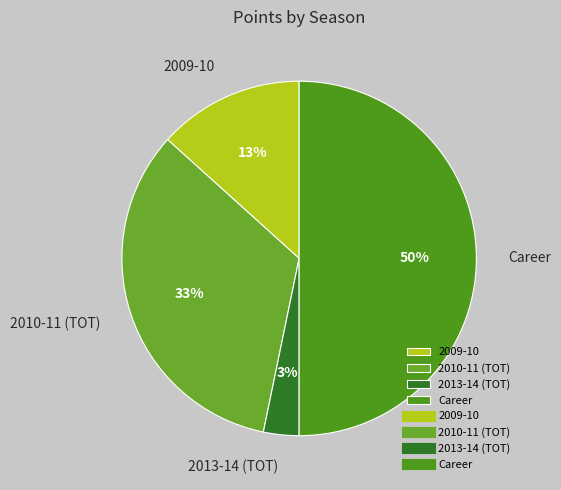

To the nearest percent, what portion does 2013-14 (TOT) represent?

3%